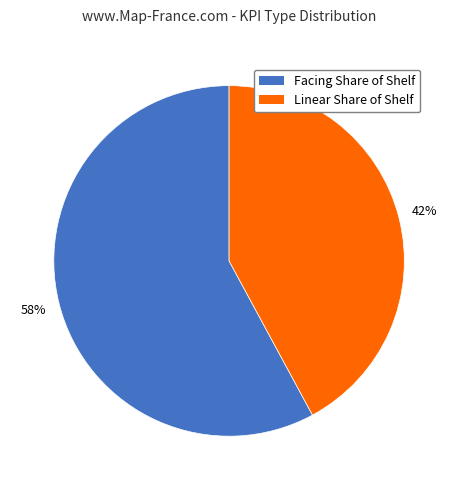

To the nearest percent, what portion does Linear Share of Shelf represent?

42%